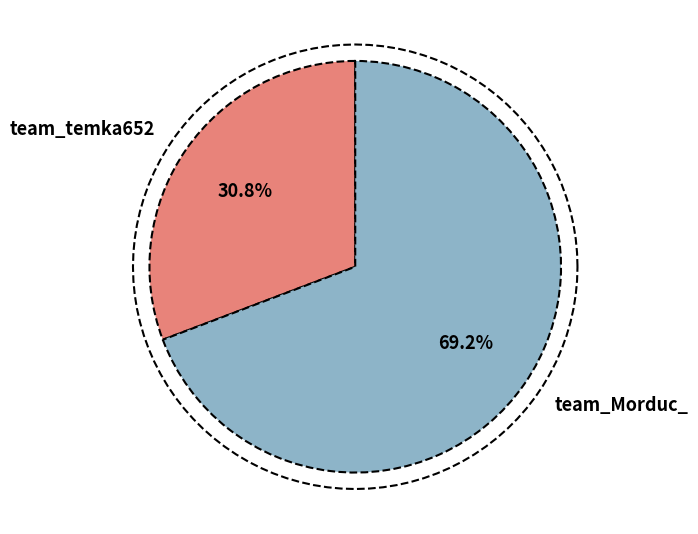

Is it true that team_Morduc_ is 55% of the pie?

False